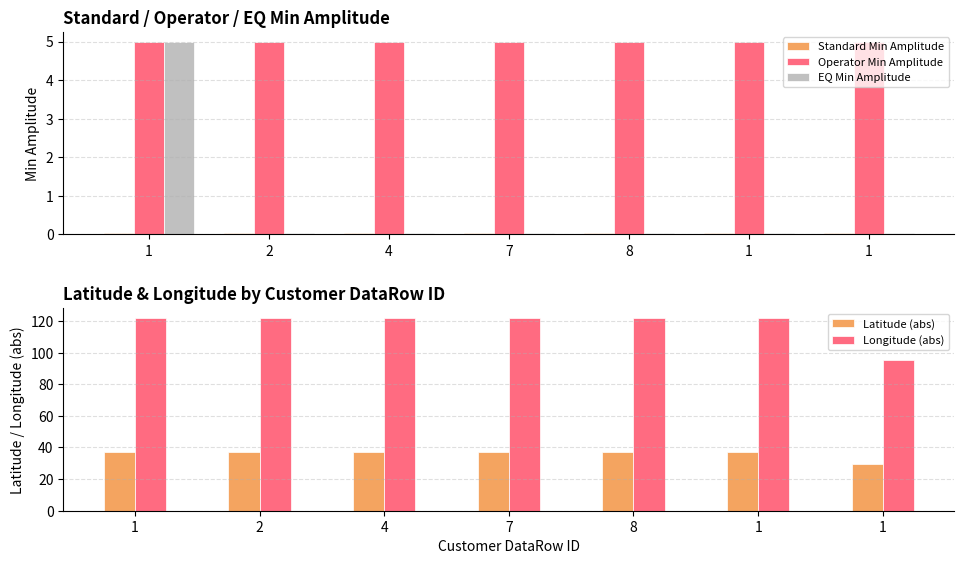

How many groups of bars are there?

7